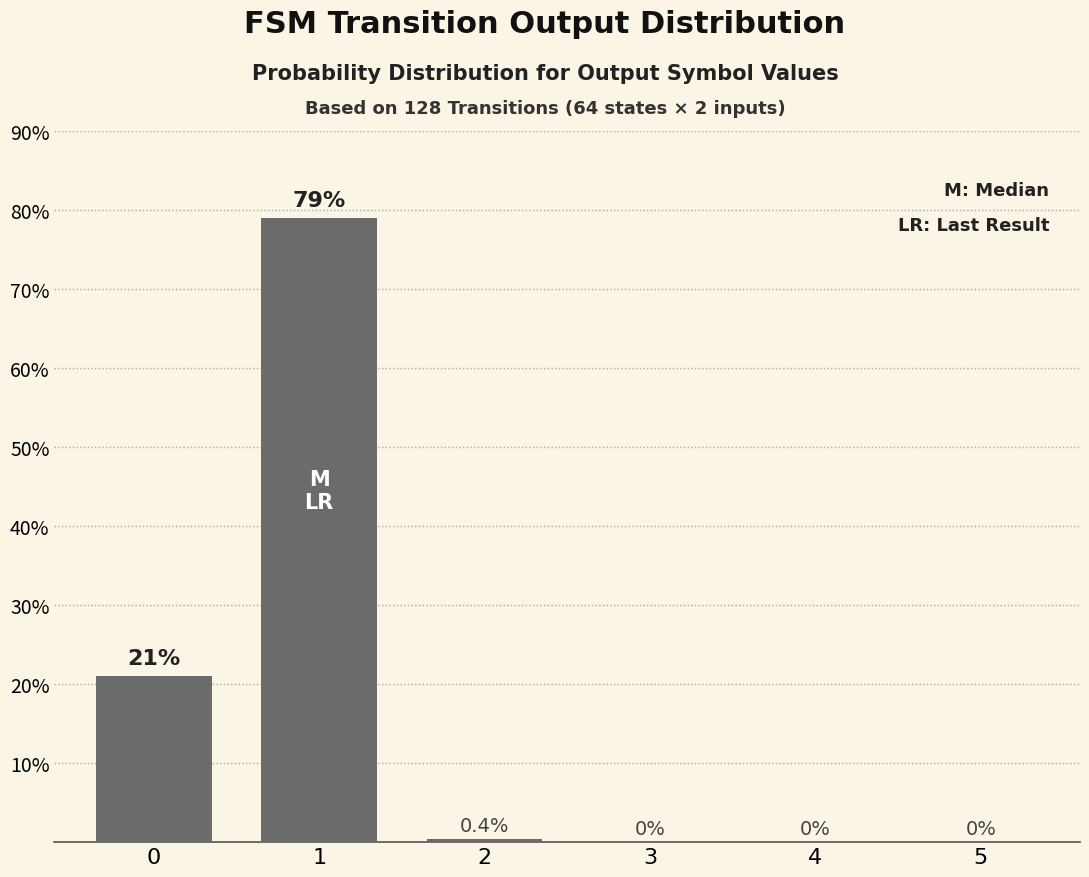

What is the change in value from 1 to 4?

-79.0